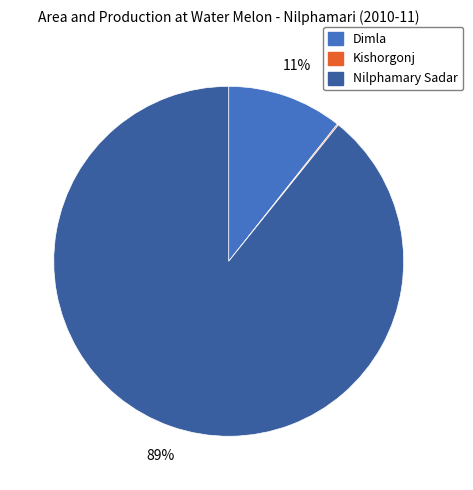

Is it true that Dimla is 11% of the pie?

True